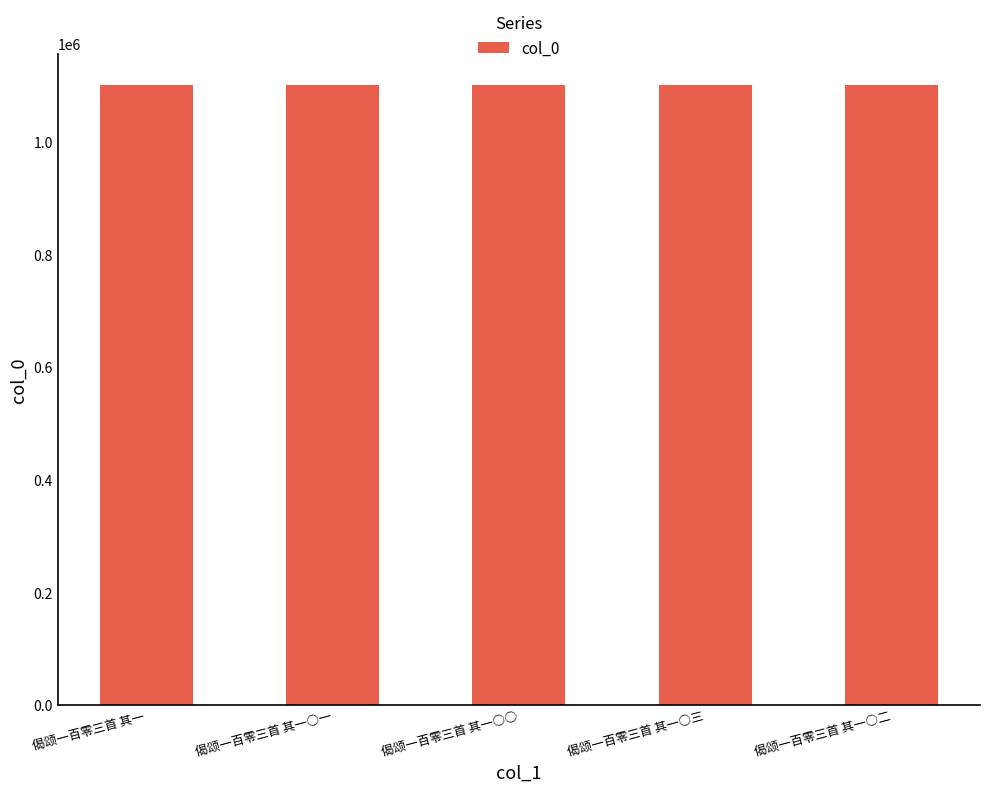

What is the sum of all values?

5511169